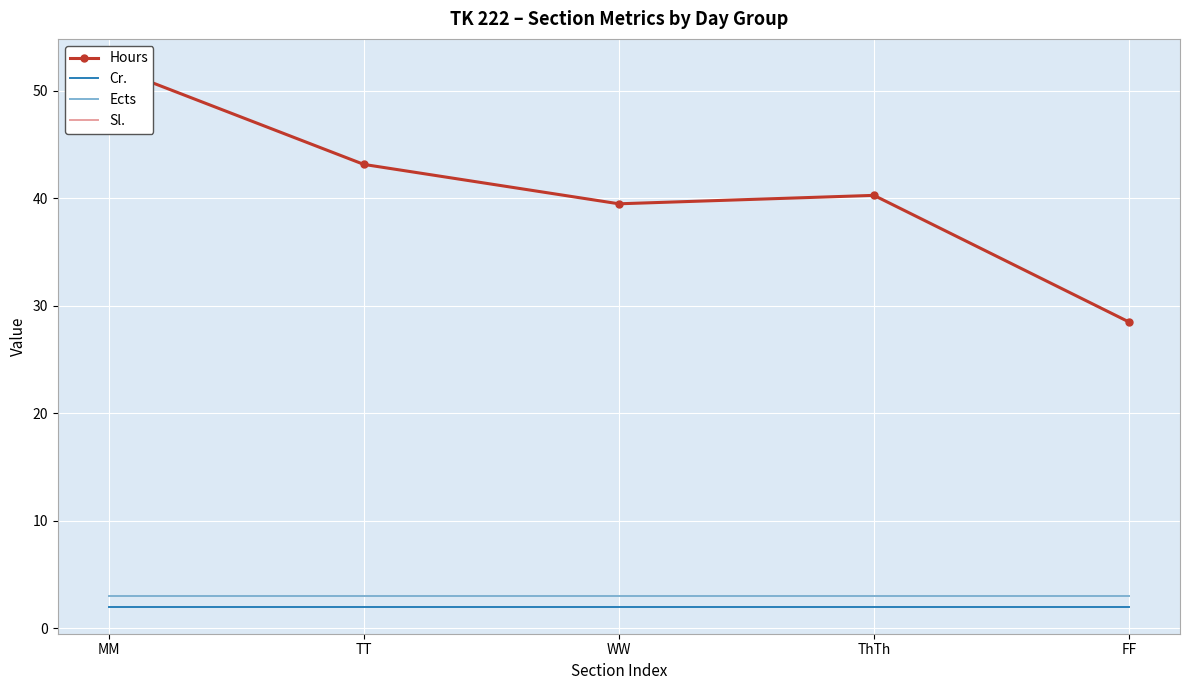

At which category is the sum across all series the highest?

MM